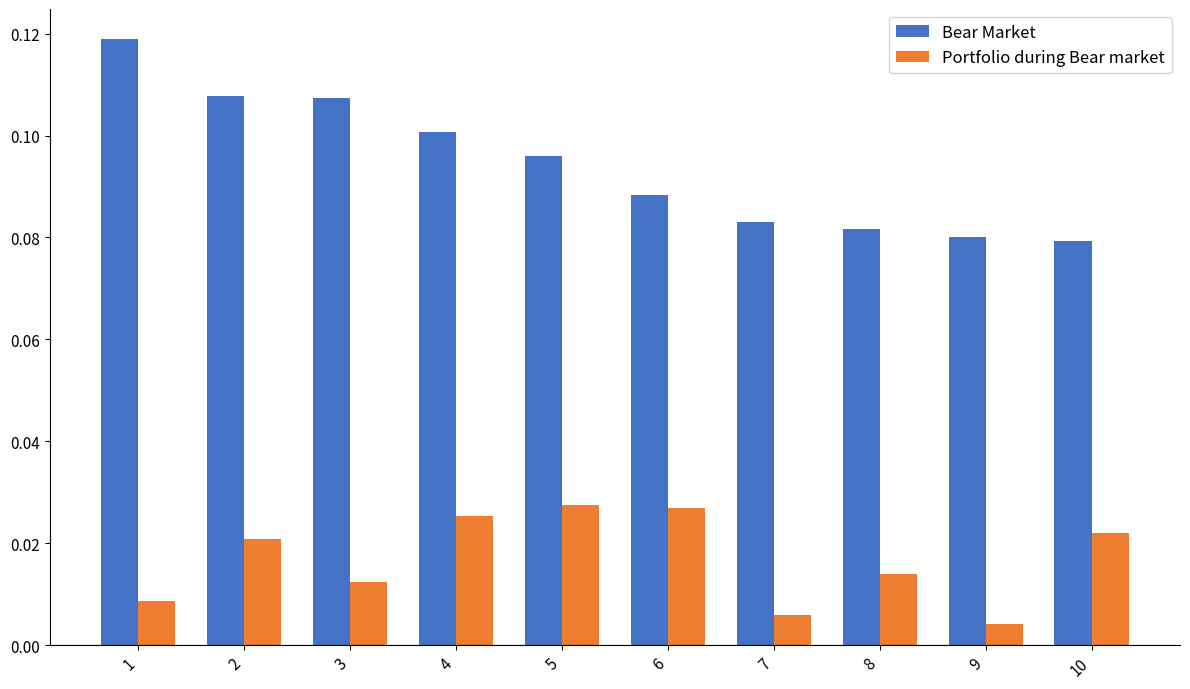

Which series has the largest range (max minus min)?

Bear Market